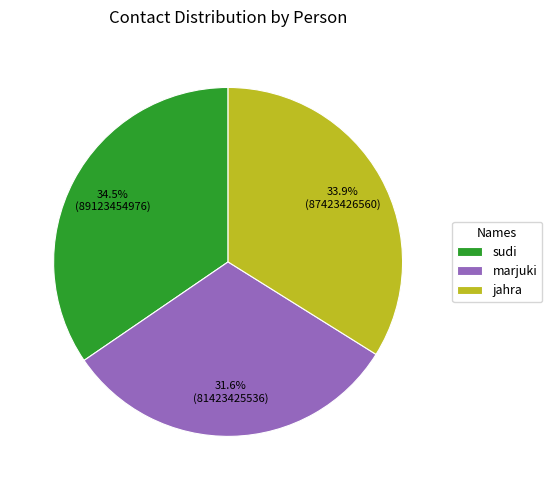

Is it true that jahra is 44% of the pie?

False